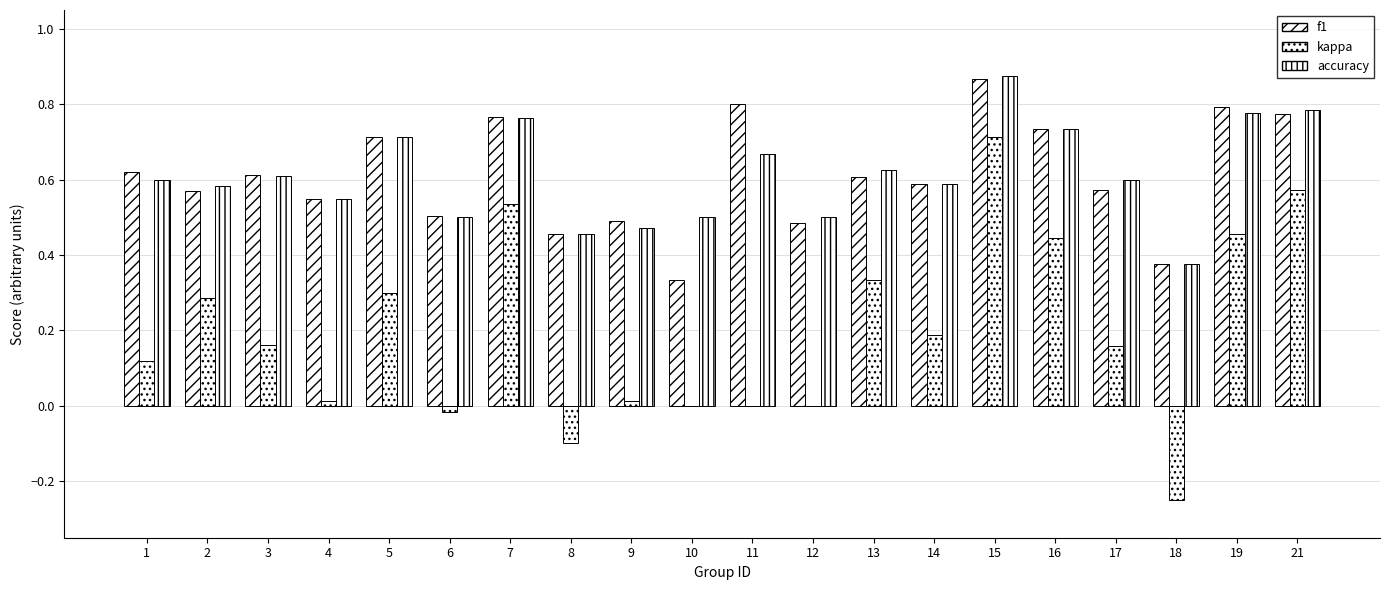

How many series are shown in this chart?

3